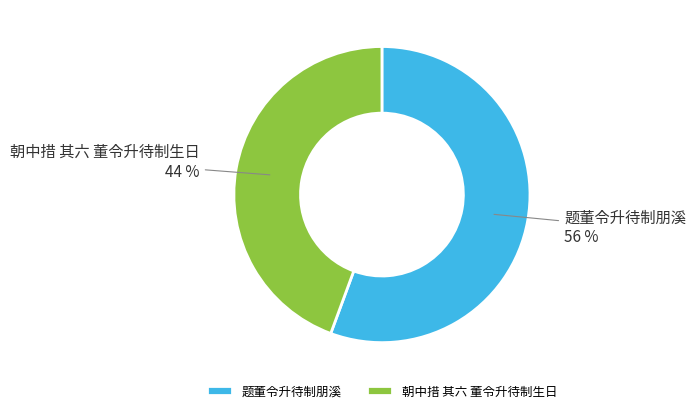

What is the smallest slice in the pie chart?

朝中措 其六 董令升待制生日